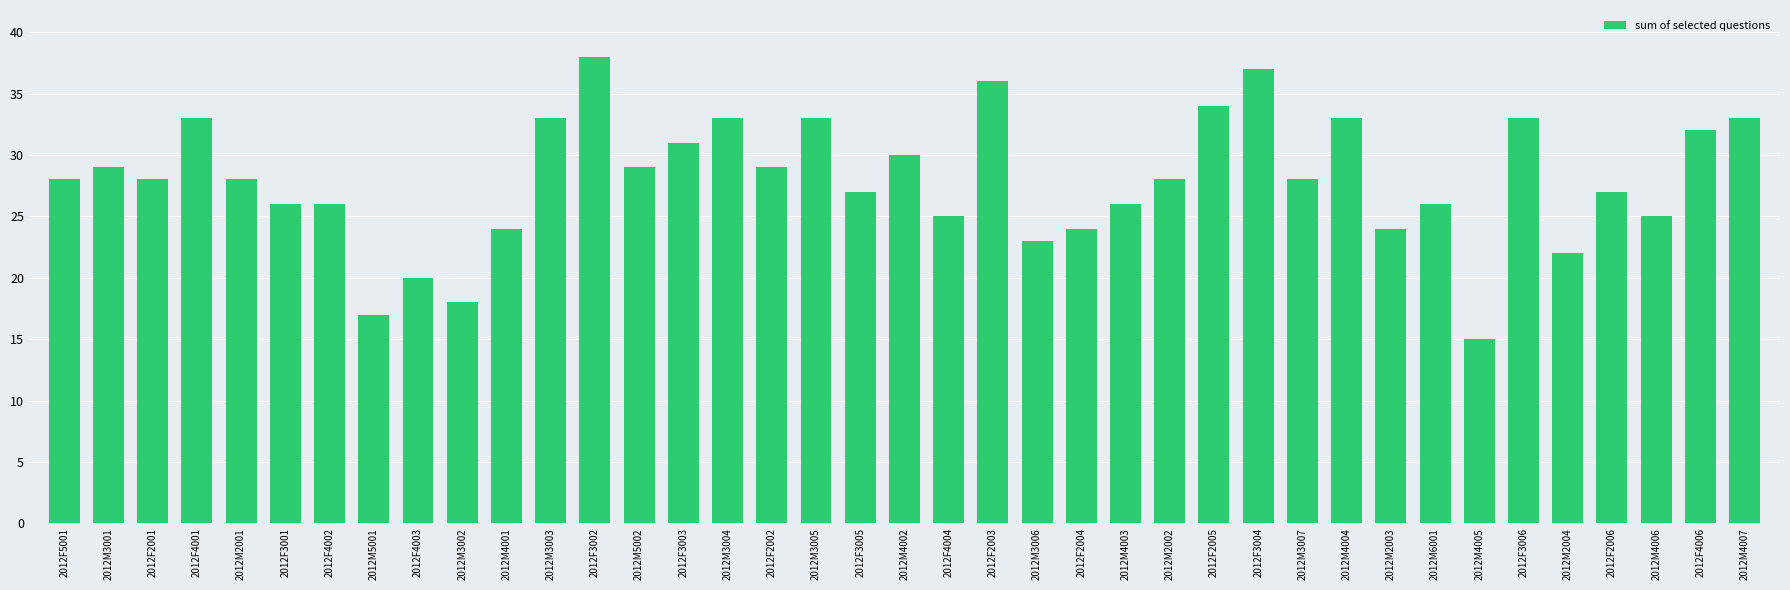

What is the sum of all values?

1091